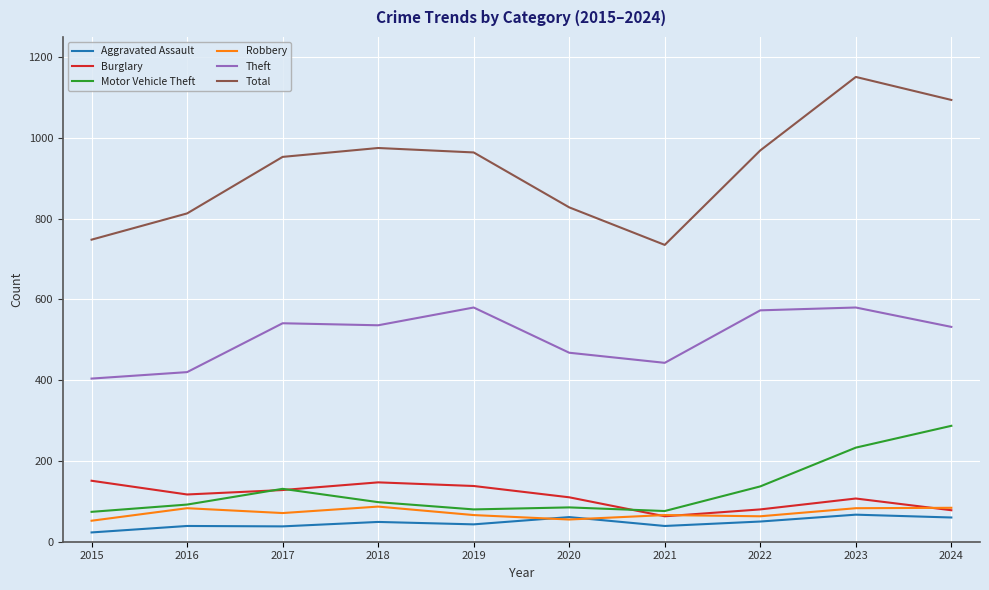

What is the approximate value of Robbery at 2018, to the nearest 5?

85